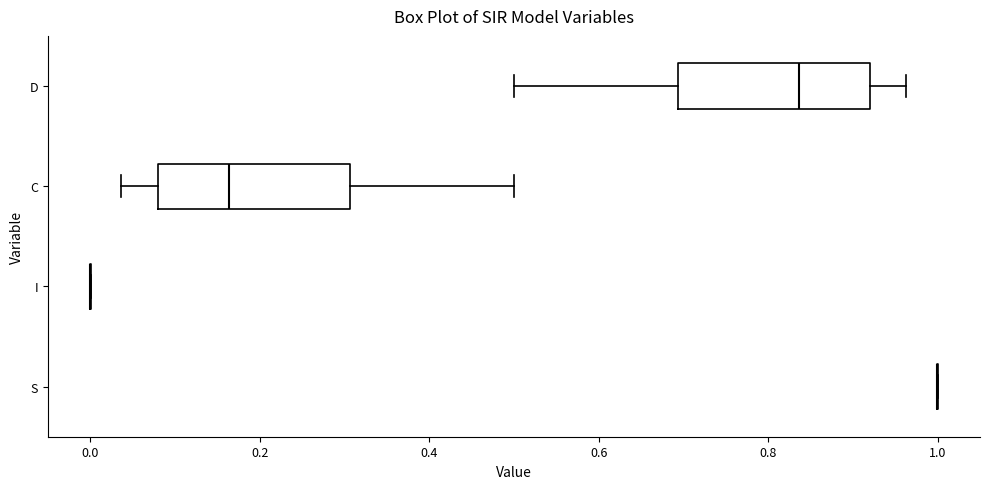

Reading bottom to top, transcribe this box plot: for each box, give where its median line is, the range the box spans, and where its two whiskers end, as read against the x-axis. The values are not printed on the chart, so give them approximately, as read against the axis.

S: box collapsed to a line at 1.00, whiskers 1.00 to 1.00
I: box collapsed to a line at 0.00, whiskers 0.00 to 0.00
C: median 0.16, box 0.08 to 0.30, whiskers 0.04 to 0.50
D: median 0.84, box 0.70 to 0.92, whiskers 0.50 to 0.96